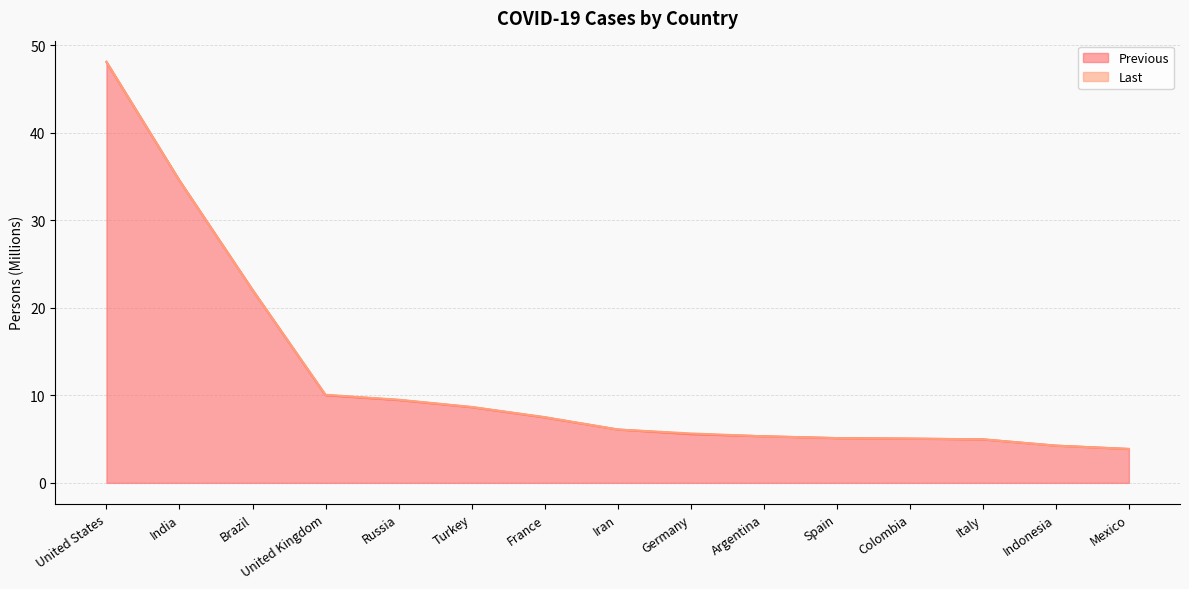

Is the value of Last at Colombia greater than the value of Previous at Russia?

No